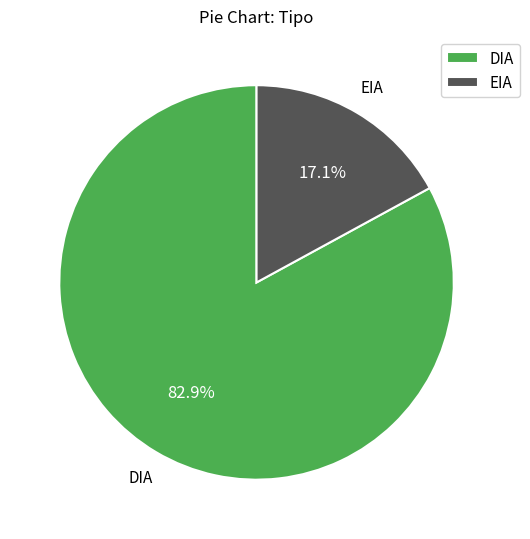

What is the smallest slice in the pie chart?

EIA